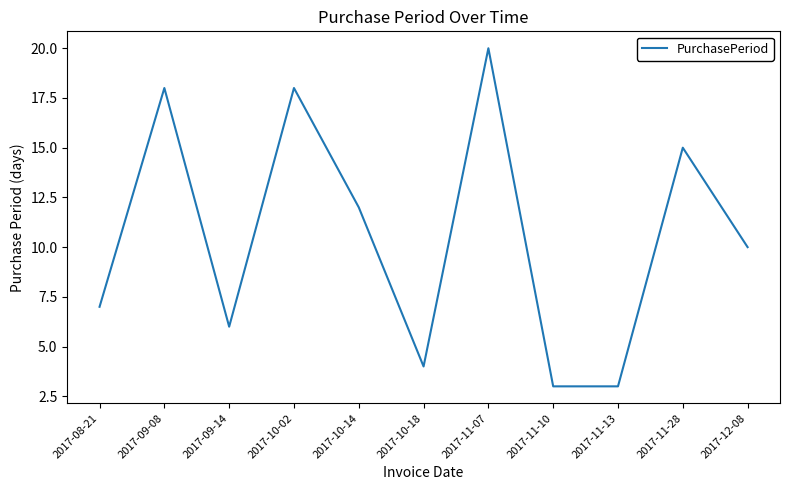

Where does the data first go above 10?

2017-09-08